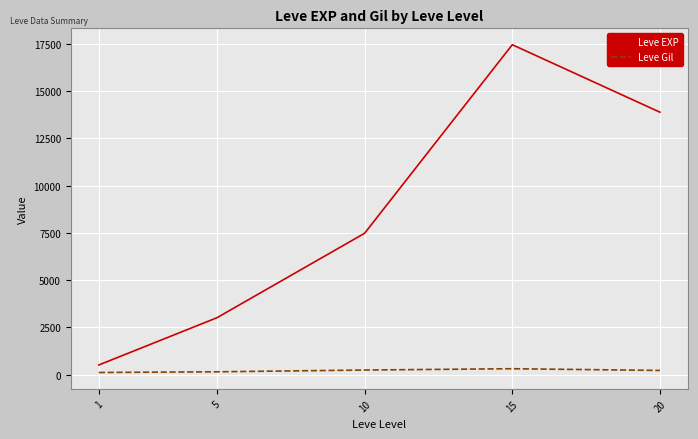

What is the difference between the highest and lowest values at 10?

7232.5